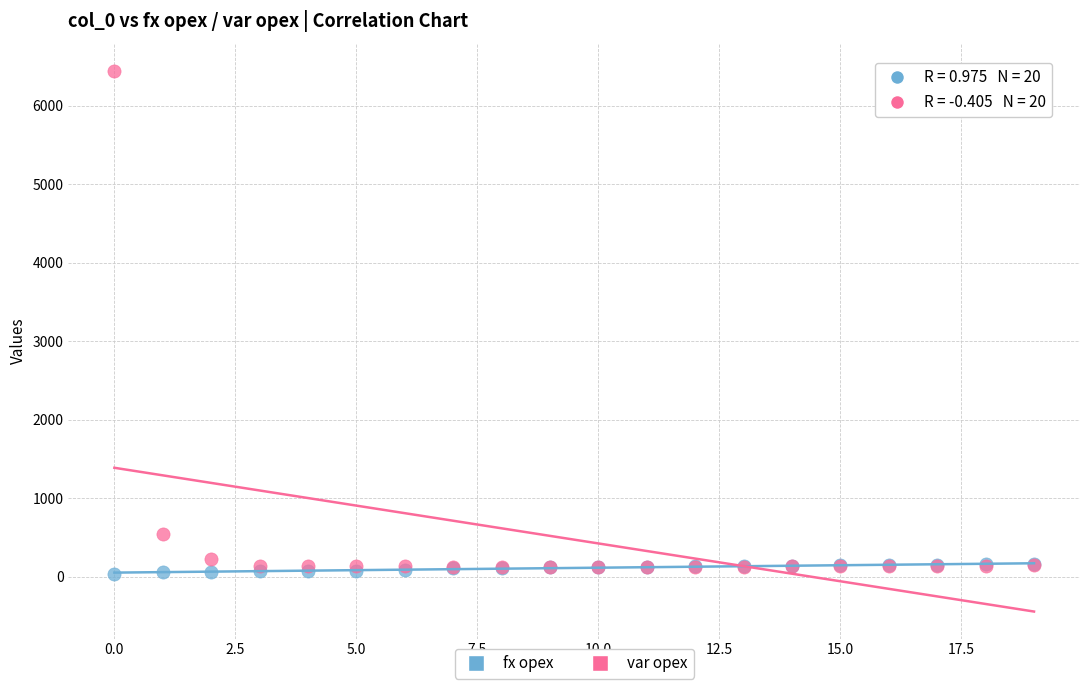

In the var opex series, what Y value is closest to 3280?

547